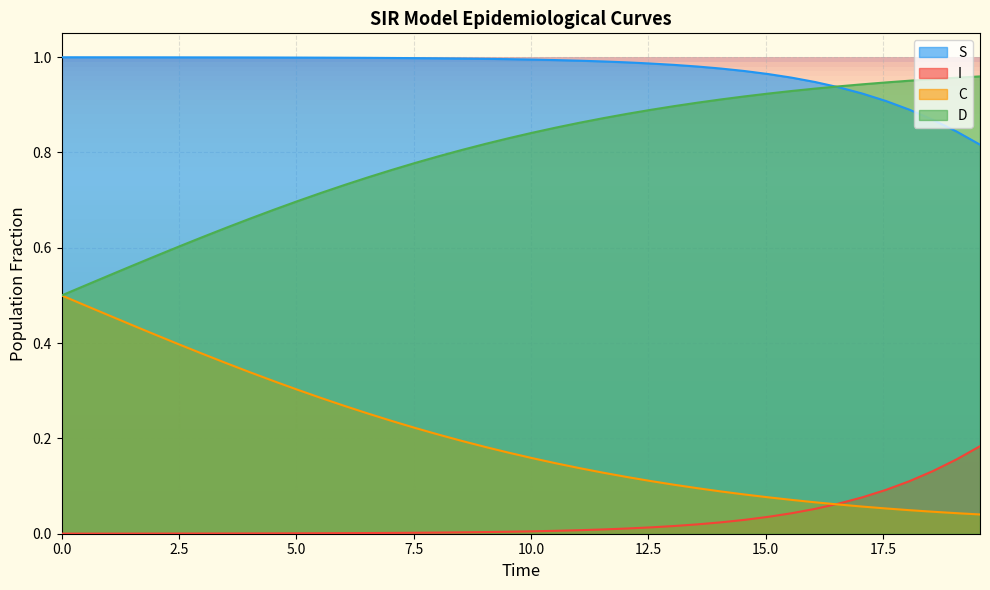

Rank the series by their maximum value, from lowest to highest.

I, C, D, S